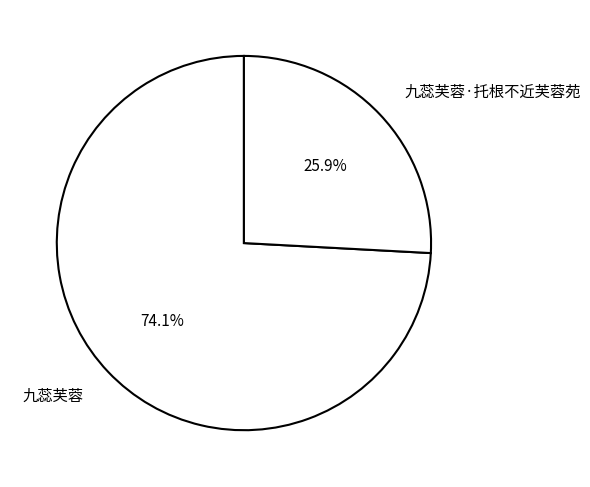

What is the smallest slice in the pie chart?

九蕊芙蓉·托根不近芙蓉苑